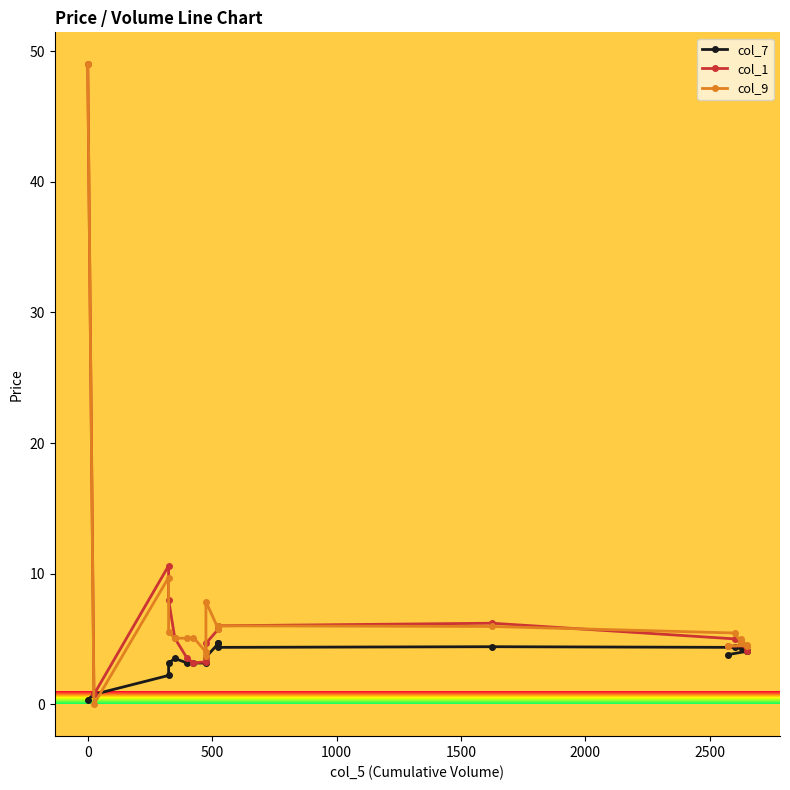

The col_7 series shows 8.0 at 11. True or false?

False